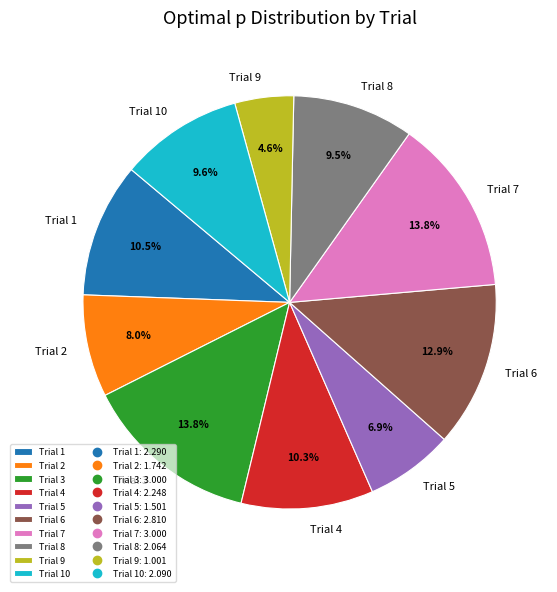

True or false: Trial 5 accounts for 21% of the total.

False